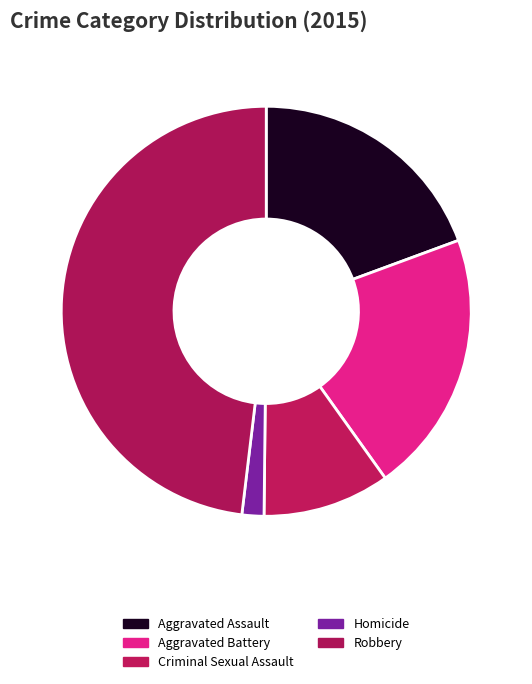

To the nearest percent, what percentage of the pie is Homicide?

2%